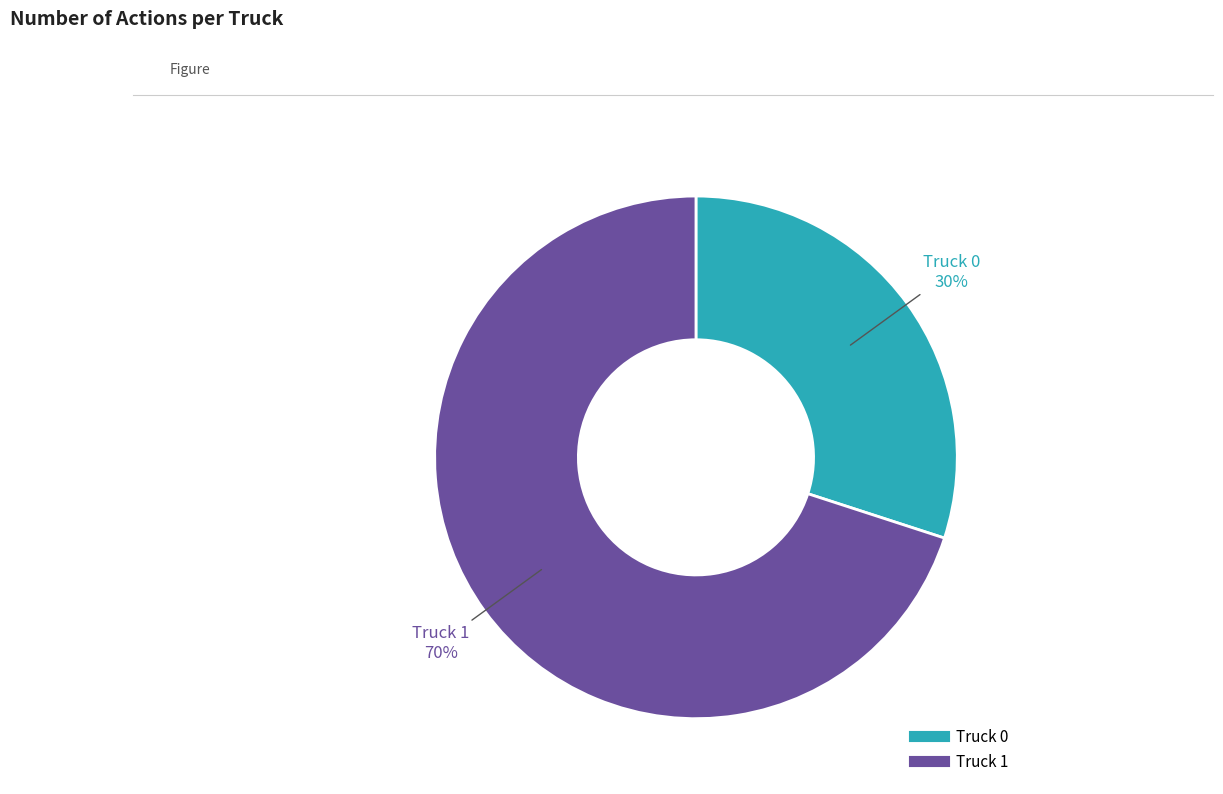

To the nearest percent, what is the combined percentage of Truck 0 and Truck 1?

100%